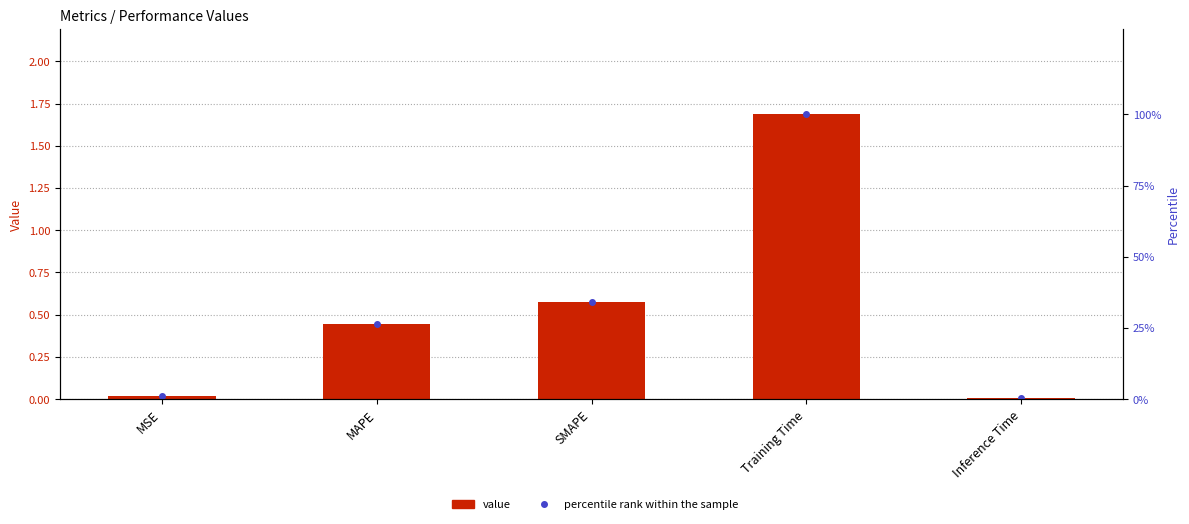

Rank the series at MAPE from highest to lowest value.

percentile rank within the sample, value